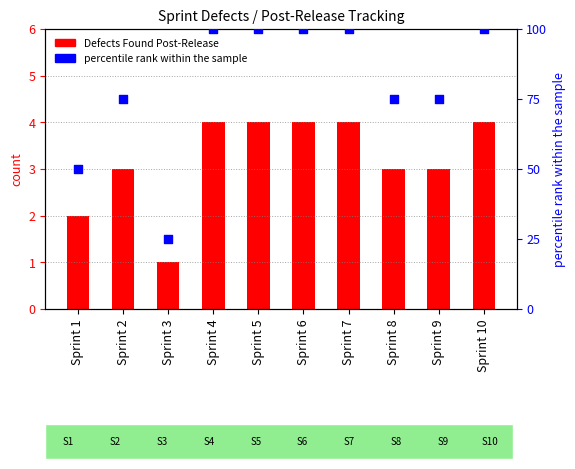

What are all the series names shown in the legend?

Defects Found Post-Release, percentile rank within the sample